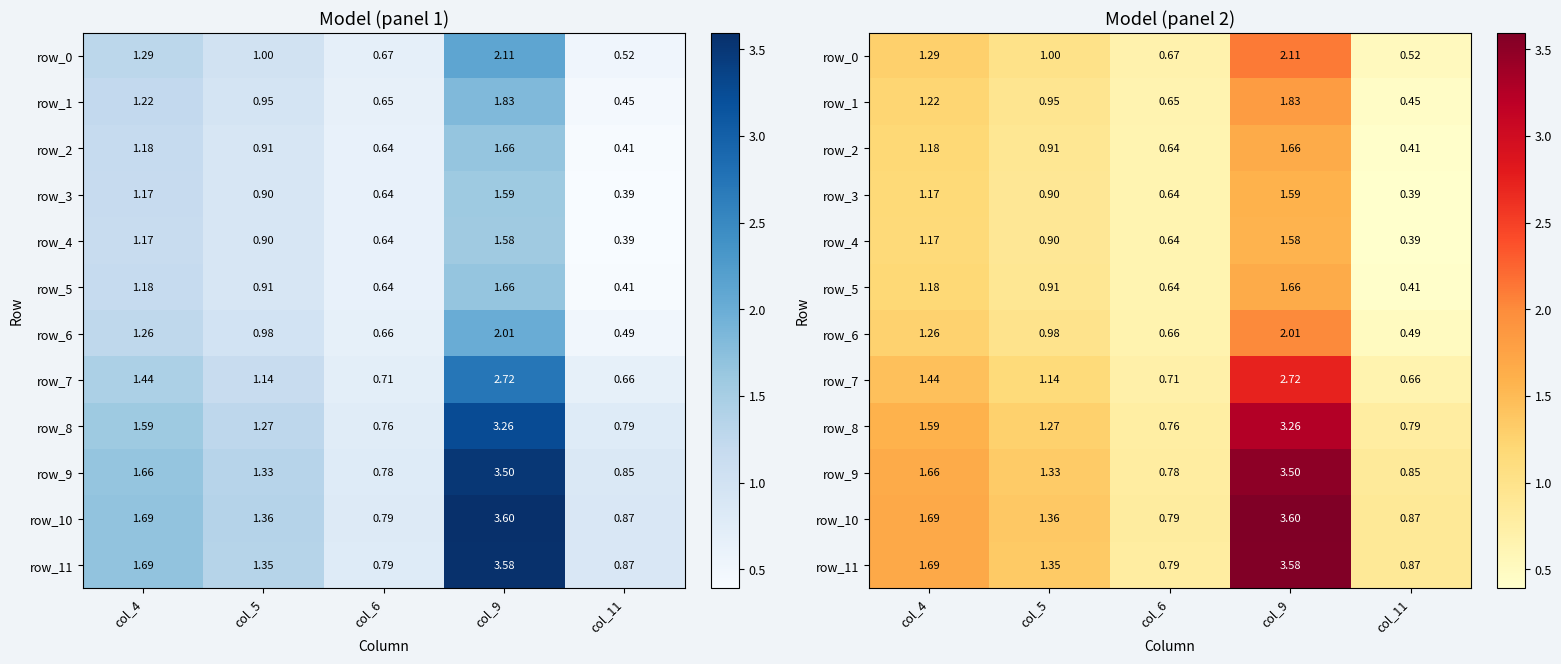

What is the spread (max minus min) of values at col_9?

2.0